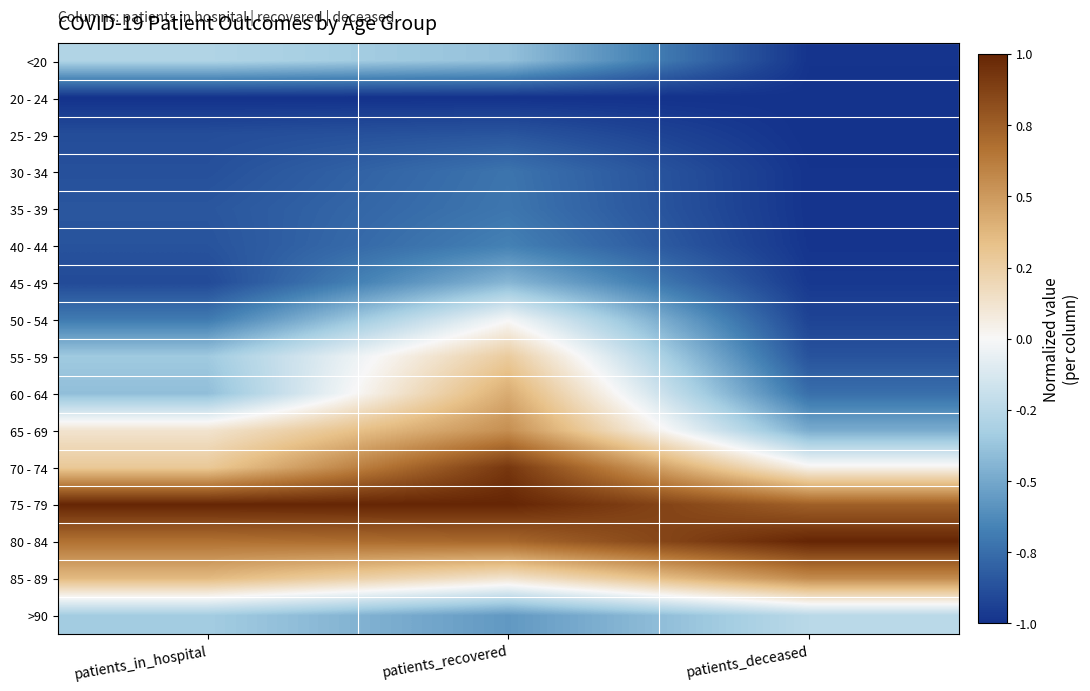

What is the total value across all series at patients_deceased?

-7.9